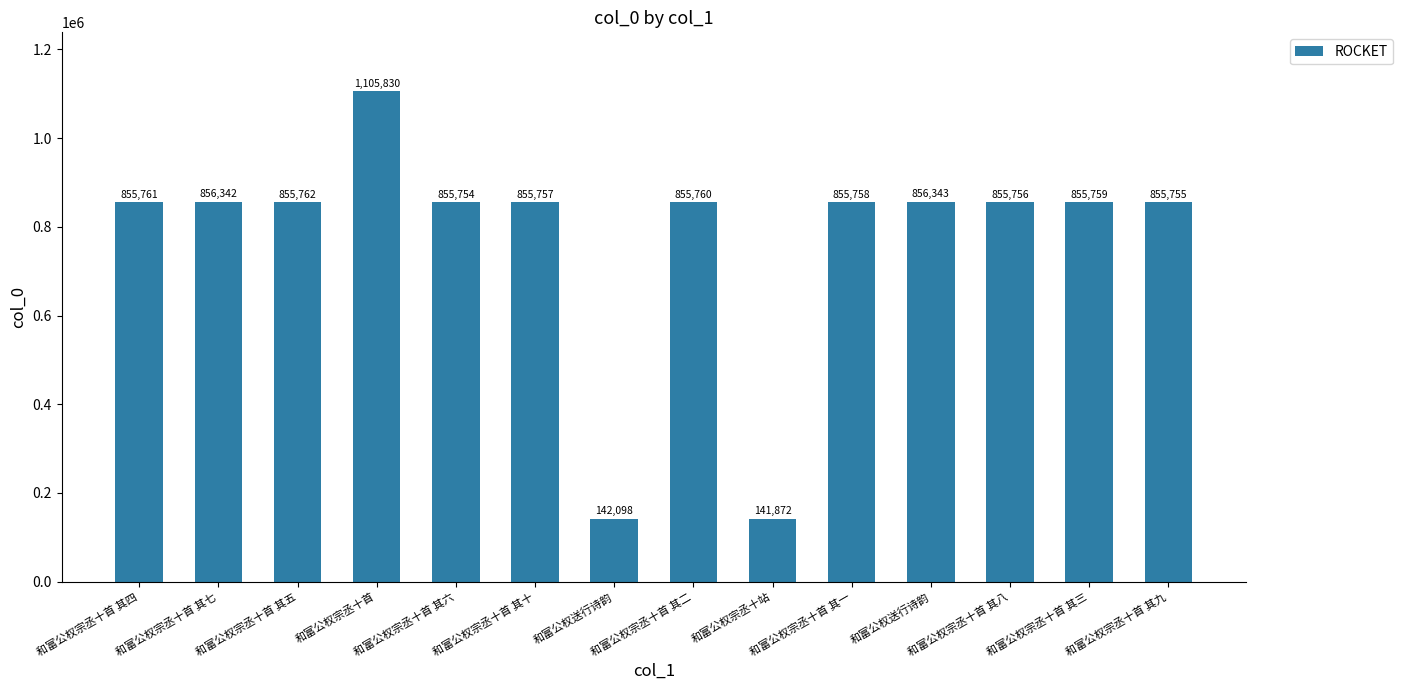

The value at 和富公权宗丞十首 其三 is 237924. True or false?

False